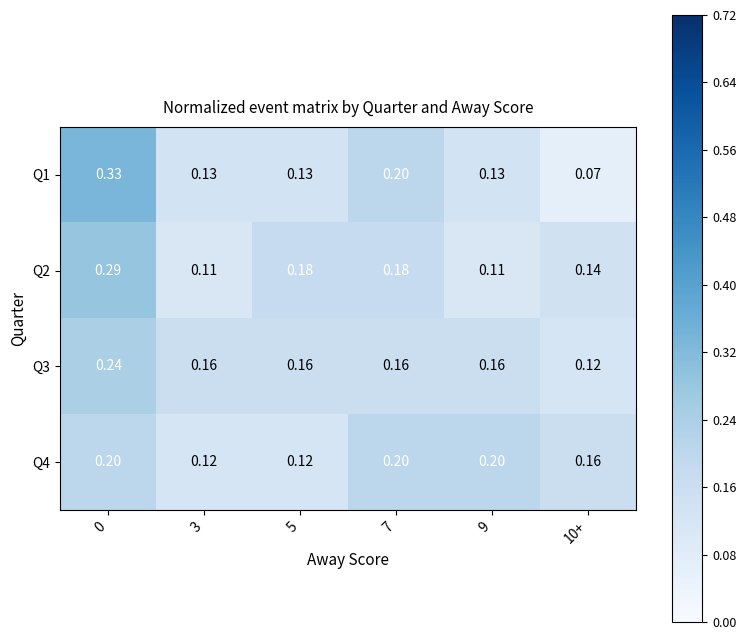

Which series has the widest spread of values?

Q1